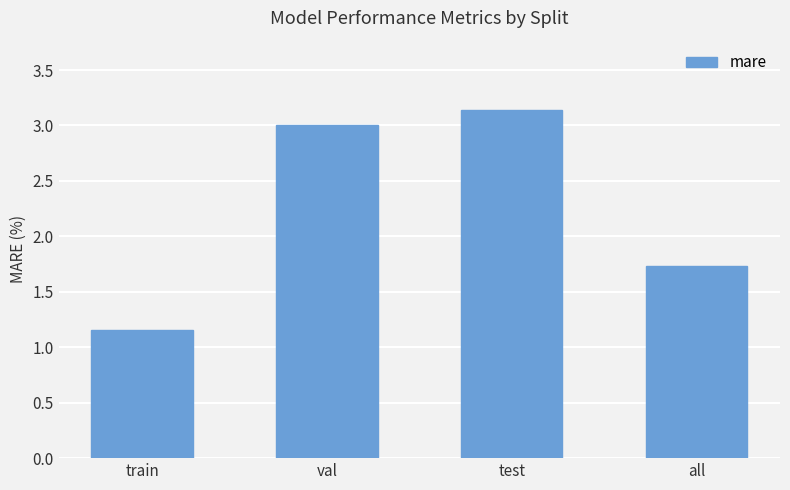

How many categories are shown in the chart?

4